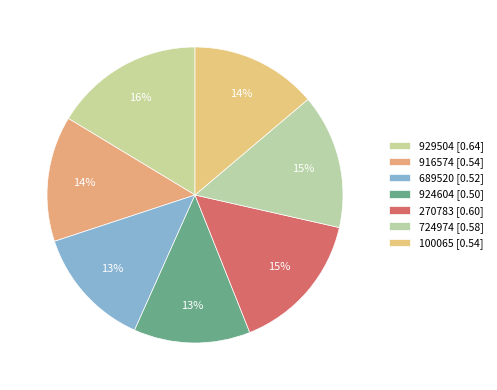

How many slices are in this pie chart?

7